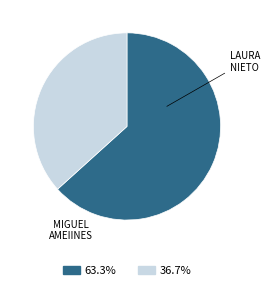

Is there a majority slice in this chart?

Yes